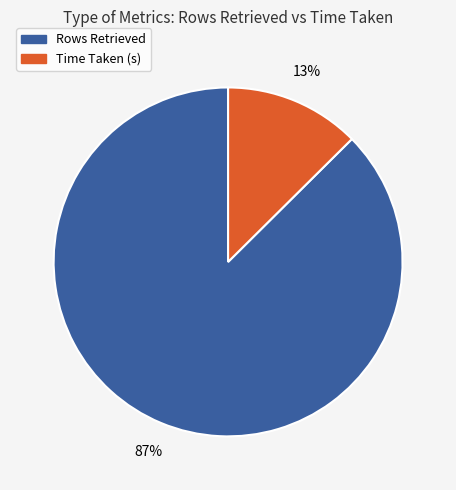

How many slices are in this pie chart?

2